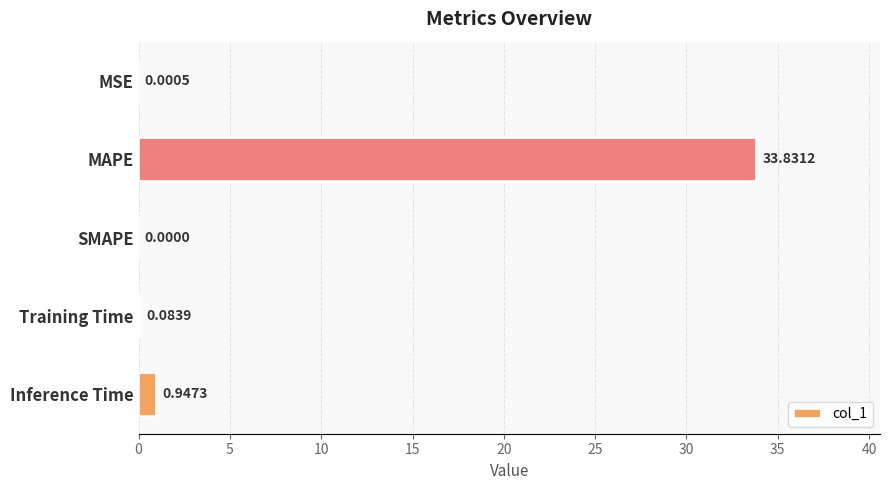

Which has a higher value, MAPE or SMAPE?

MAPE